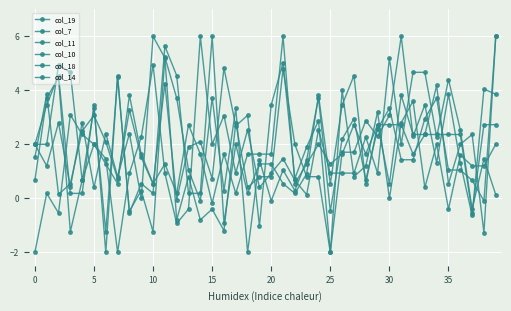

What is the value of the col_18 point at the 29th from the left?

1.2